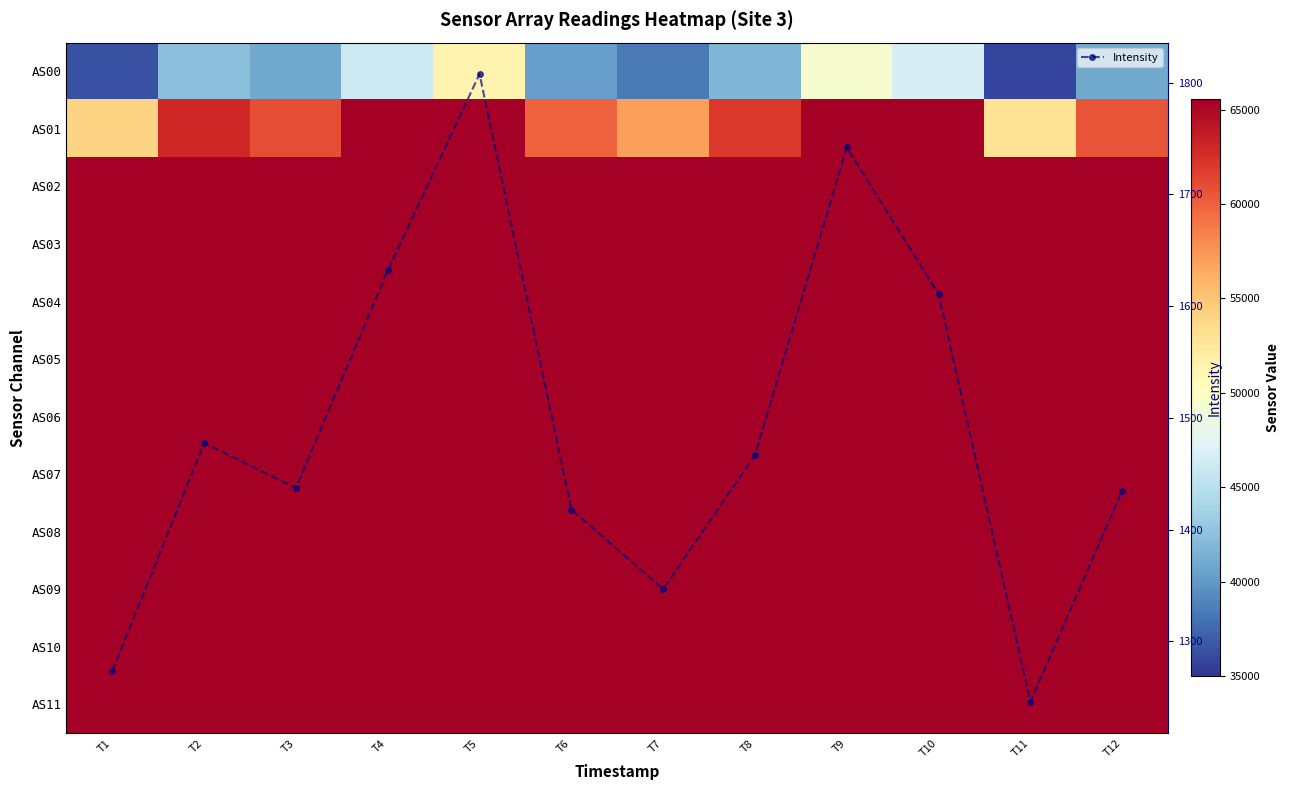

At which category does the chart reach its peak across all series?

T4